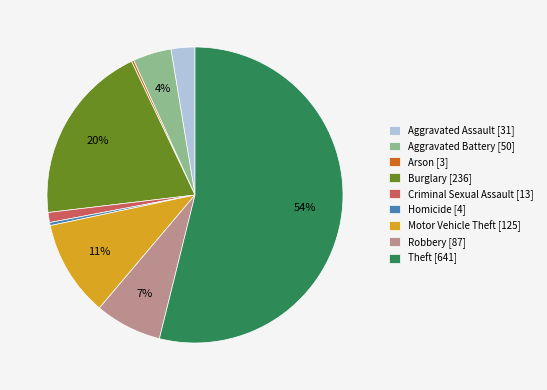

Which category has the biggest portion of the pie?

Theft